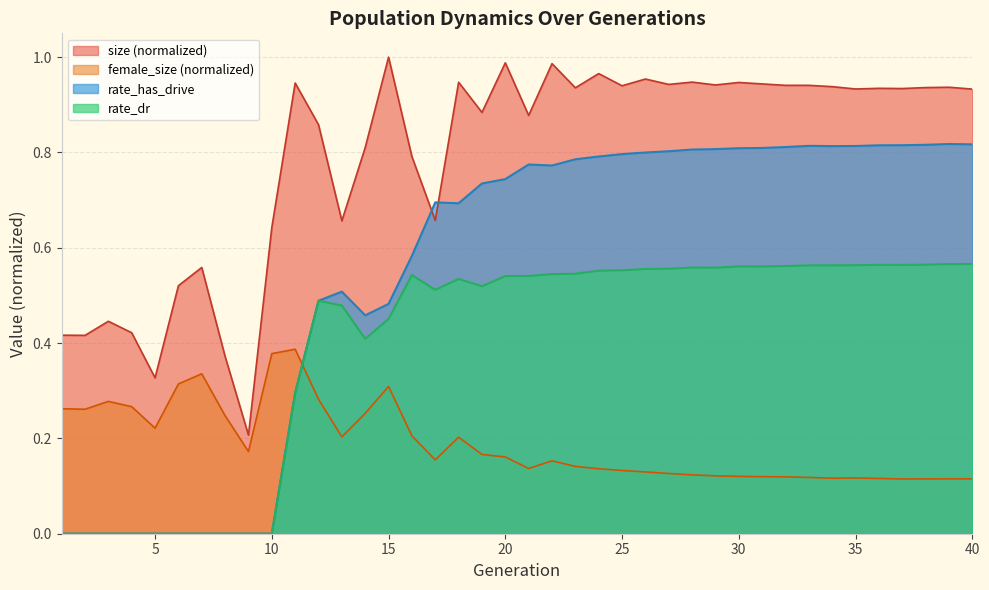

What is the approximate value of size at 29?

0.9